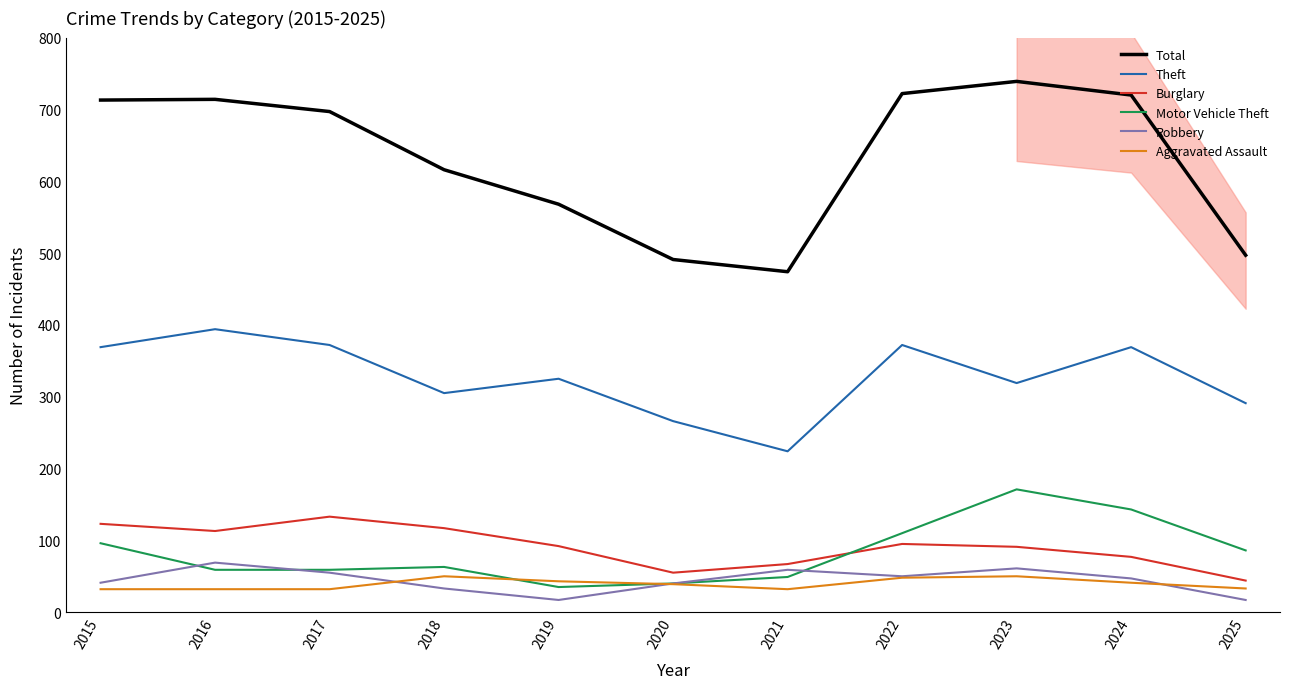

Which series has the largest total across all categories?

Total